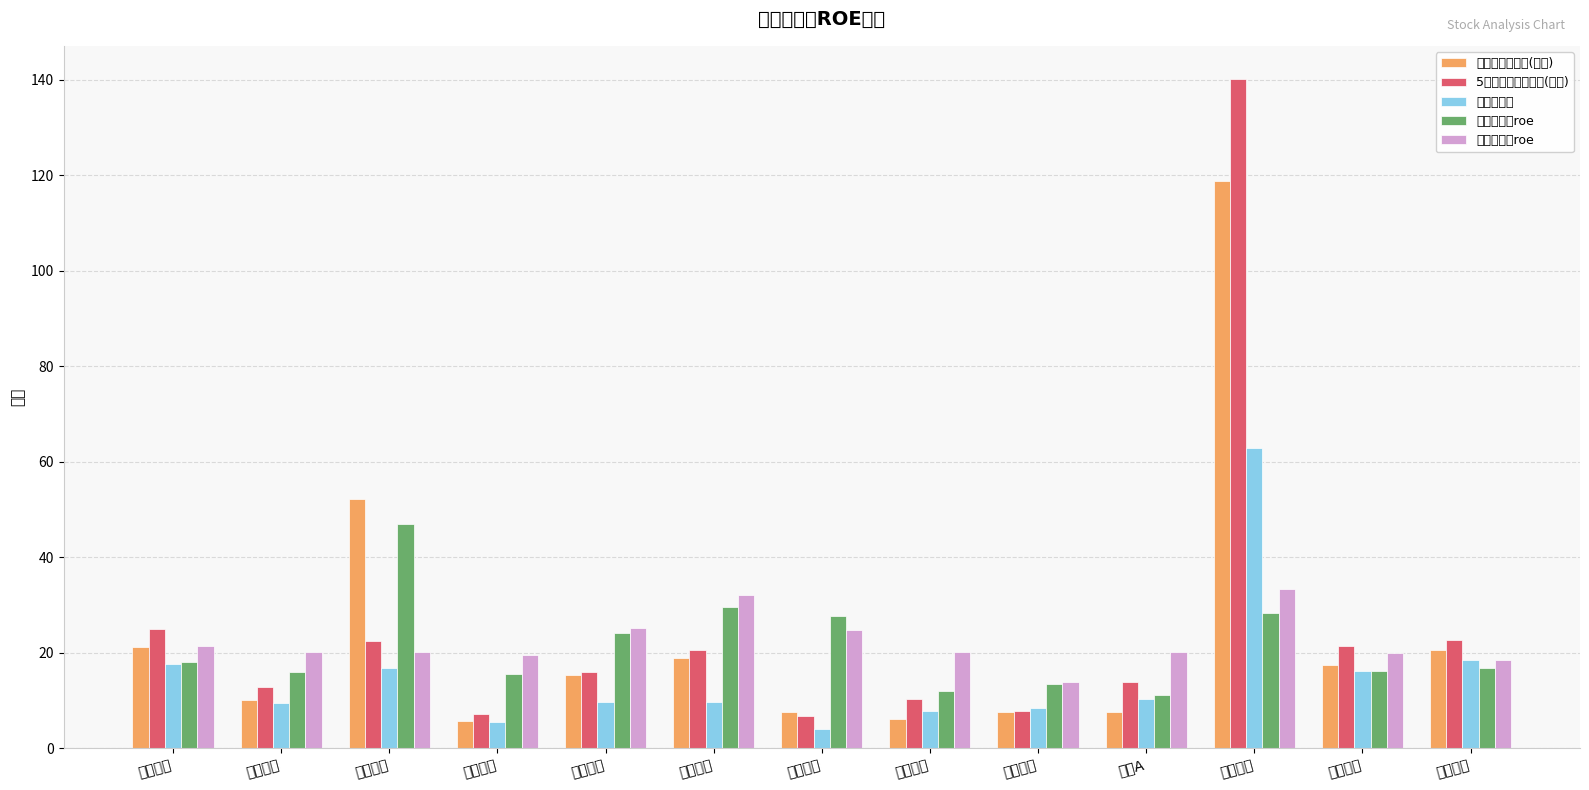

Where does the 5年平均买入临界值(价格) series first go above 16?

兴业银行